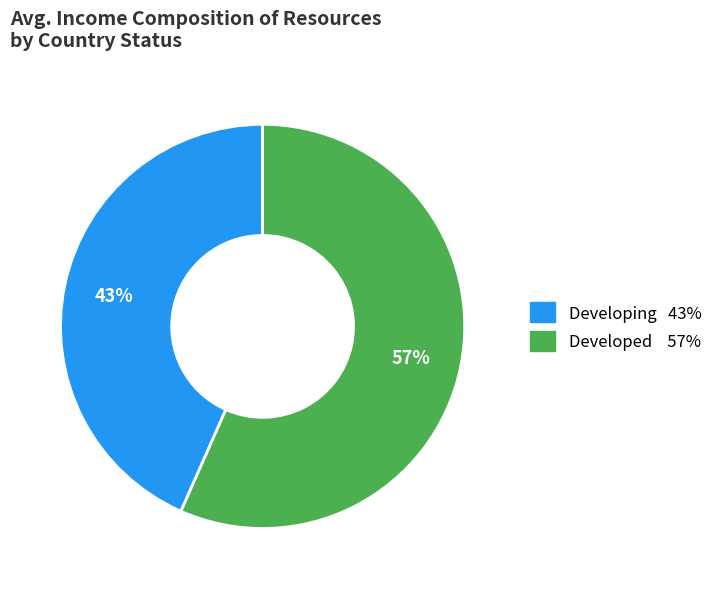

Does any single category account for the majority?

Yes